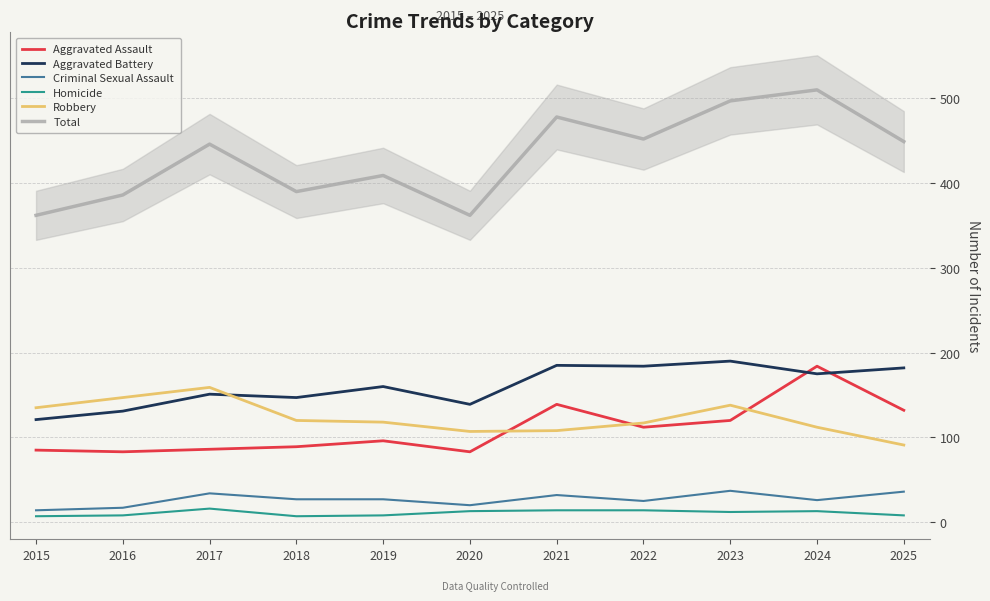

Reading left to right, transcribe all the data shown in this chart.

Aggravated Assault: 85	83	86	89	96	83	139	112	120	184	132
Aggravated Battery: 121	131	151	147	160	139	185	184	190	175	182
Criminal Sexual Assault: 14	17	34	27	27	20	32	25	37	26	36
Homicide: 7	8	16	7	8	13	14	14	12	13	8
Robbery: 135	147	159	120	118	107	108	117	138	112	91
Total: 362	386	446	390	409	362	478	452	497	510	449